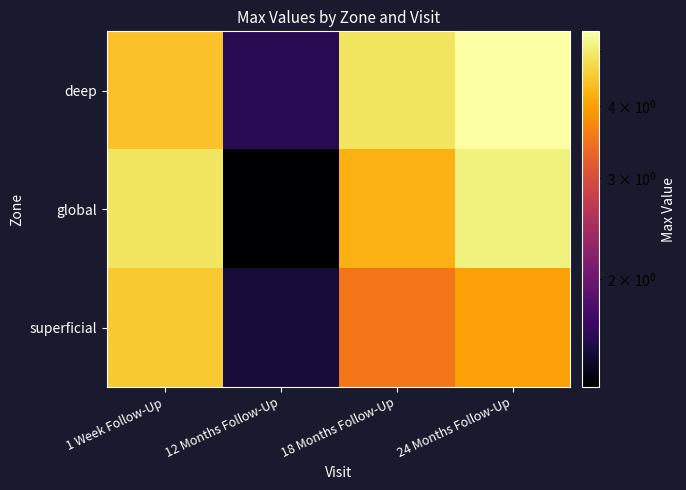

Count the number of data series in this chart.

3